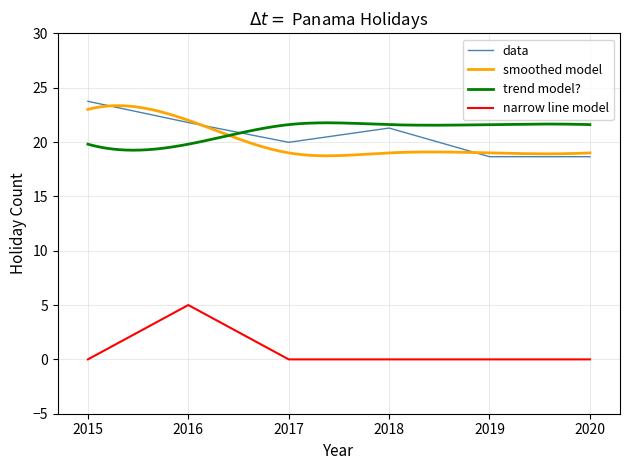

True or false: data and narrow line model intersect in this chart.

False